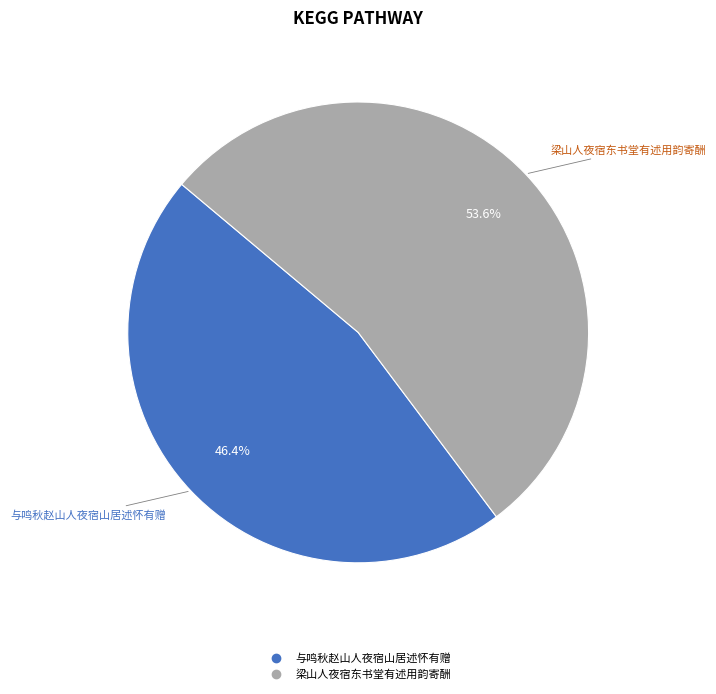

Between 梁山人夜宿东书堂有述用韵寄酬 and 与鸣秋赵山人夜宿山居述怀有赠, which is larger?

梁山人夜宿东书堂有述用韵寄酬